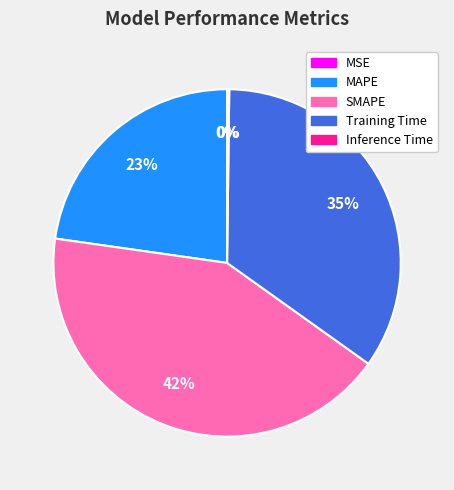

What is the ratio of the value at MAPE to the value at Training Time?

0.7